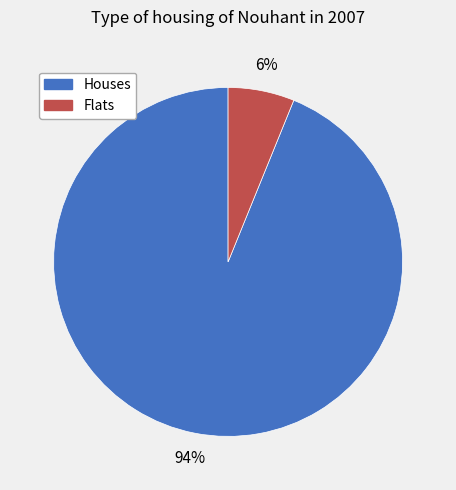

How many slices are in this pie chart?

2